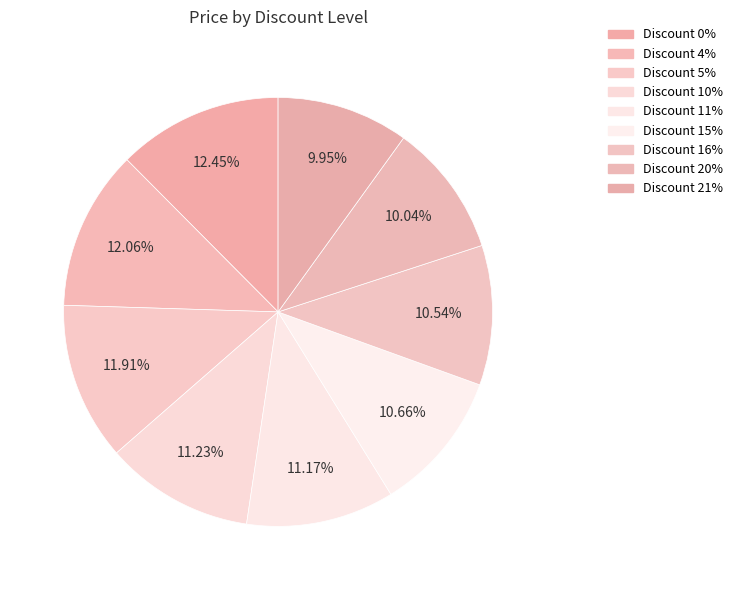

To the nearest percent, what portion does Discount 0% represent?

12%